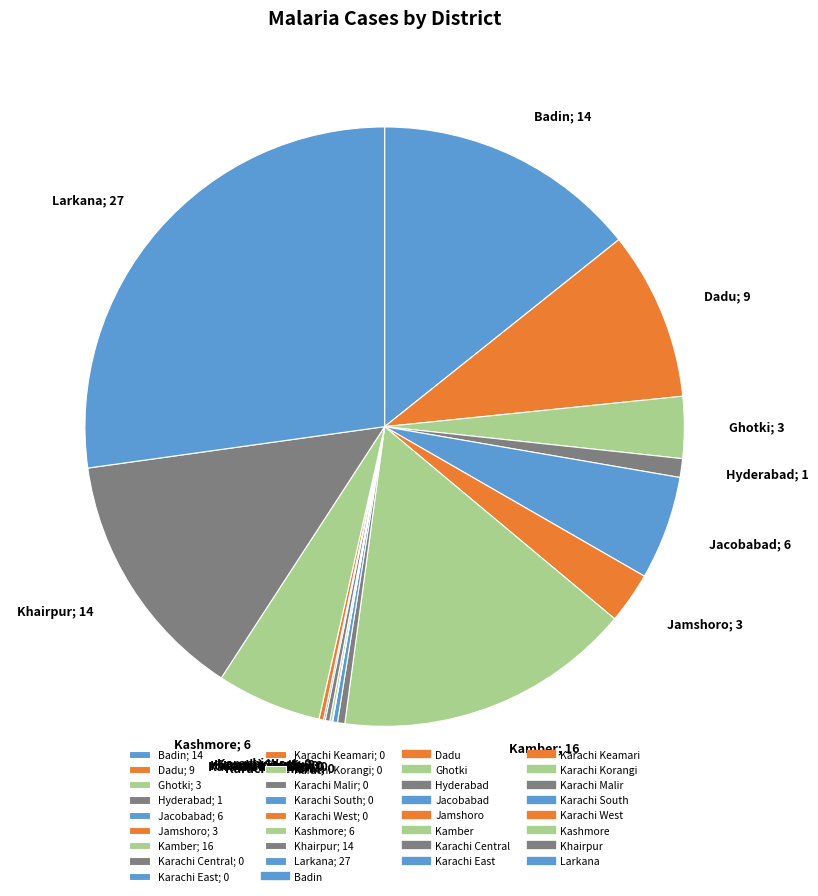

Is it true that Jamshoro is 16% of the pie?

False